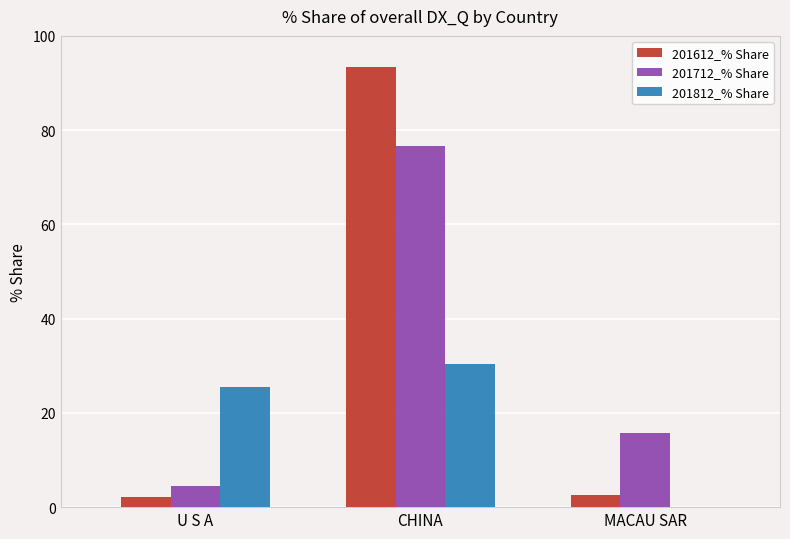

True or false: 201612_% Share has a value of 93.3 at CHINA.

True